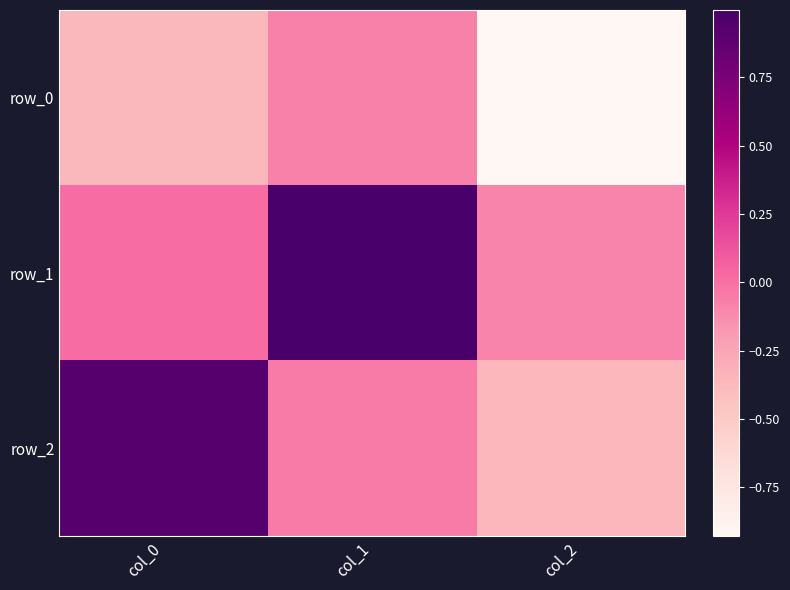

Reading left to right, transcribe all the data shown in this chart.

row_0: col_0=-0.4	col_1=-0.1	col_2=-0.9
row_1: col_0=0.0	col_1=1.0	col_2=-0.1
row_2: col_0=0.9	col_1=-0.0	col_2=-0.4